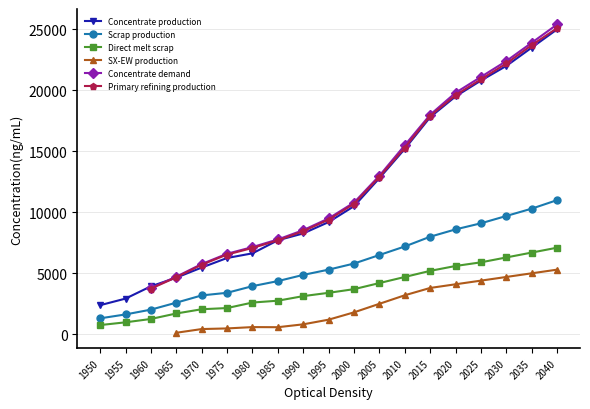

How many values in the Concentrate production series are below 9200?

9